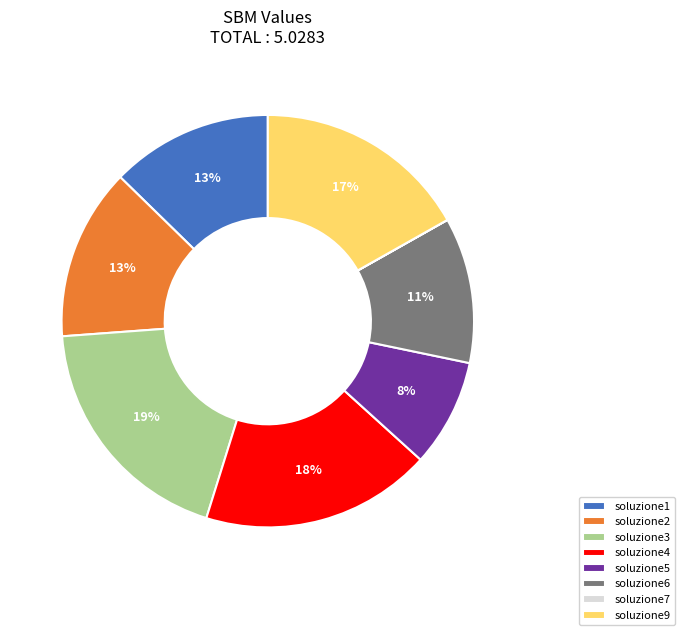

To the nearest percent, what is the average slice percentage?

12%